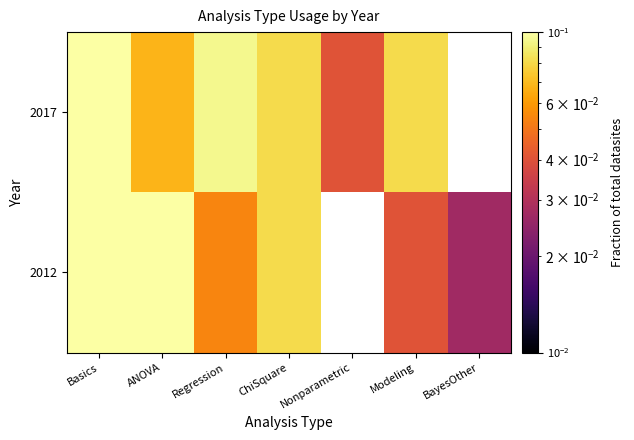

What is the greatest value displayed?

0.2